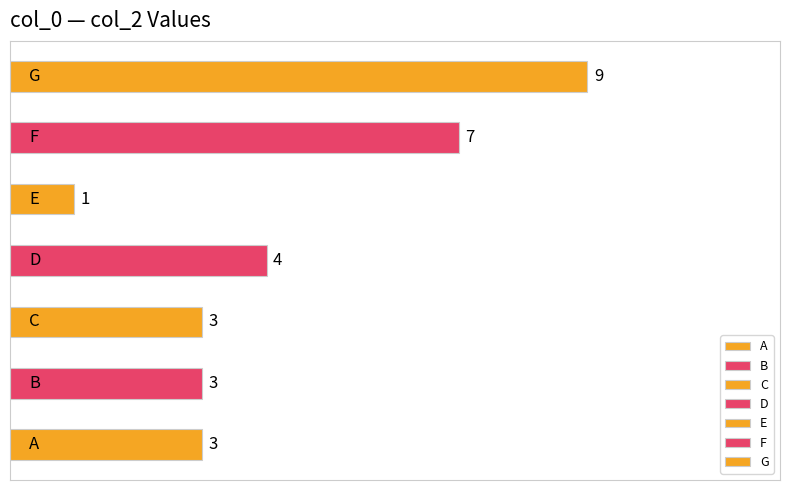

What is the maximum value shown in the chart?

9